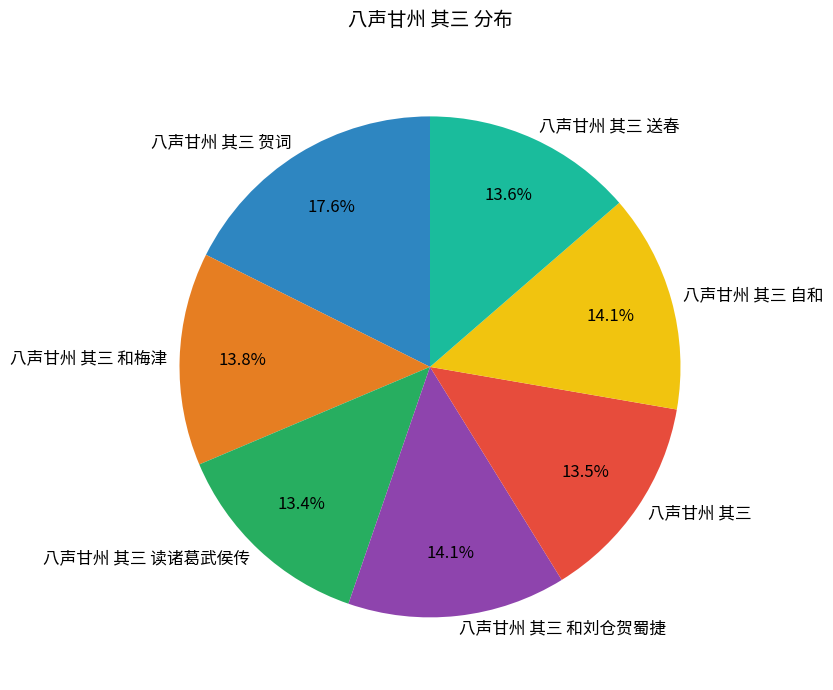

True or false: 八声甘州 其三 和刘仓贺蜀捷 accounts for 23% of the total.

False